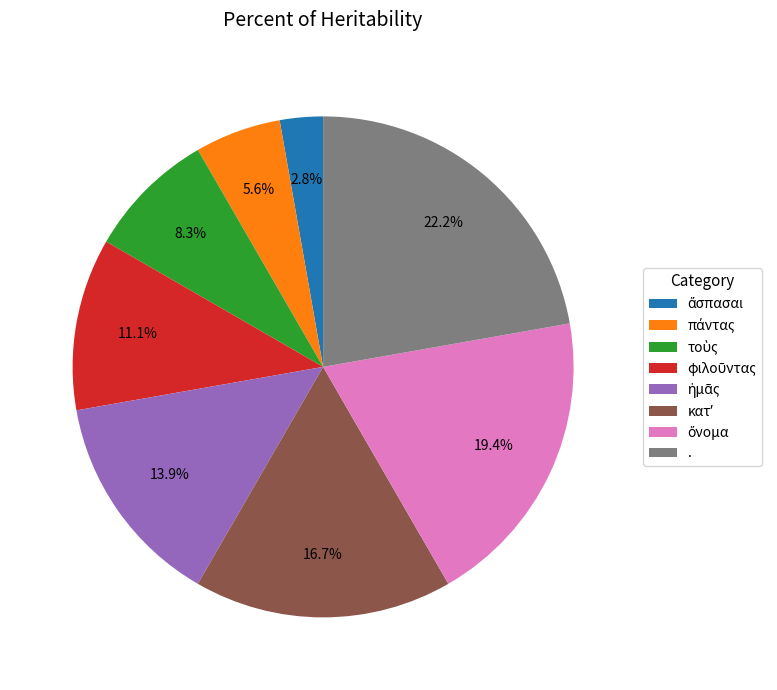

How many slices are in this pie chart?

8